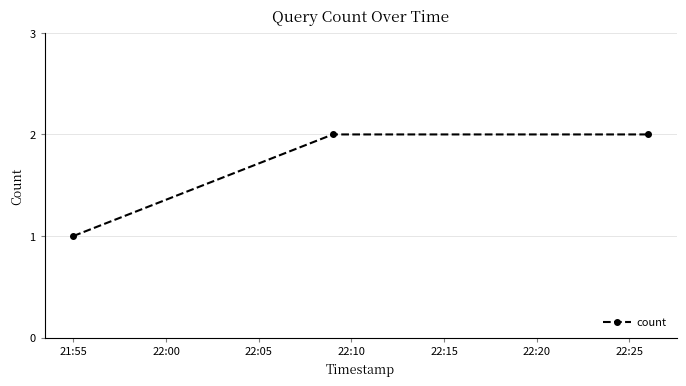

What is the value of the 3rd point from the left?

2